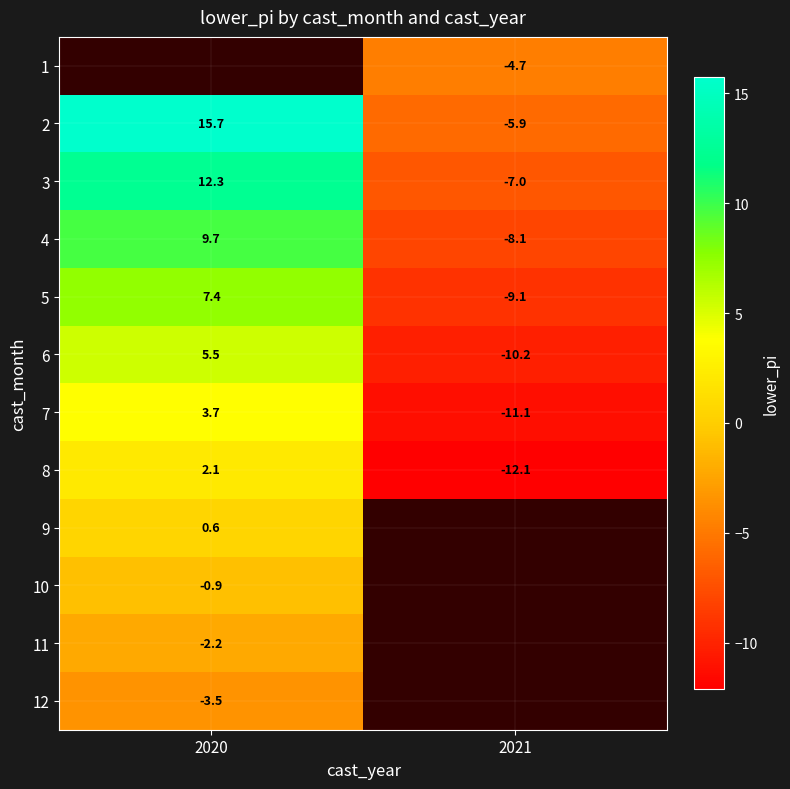

Is the value of 6 at 2020 greater than the value of 3 at 2021?

Yes